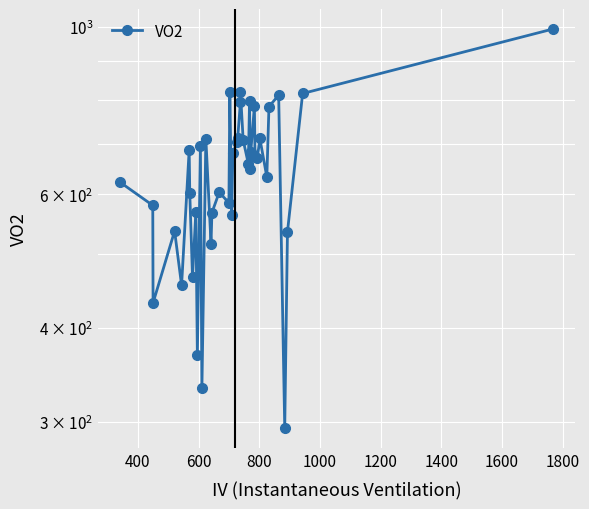

What is the sum of all values?

25634.1